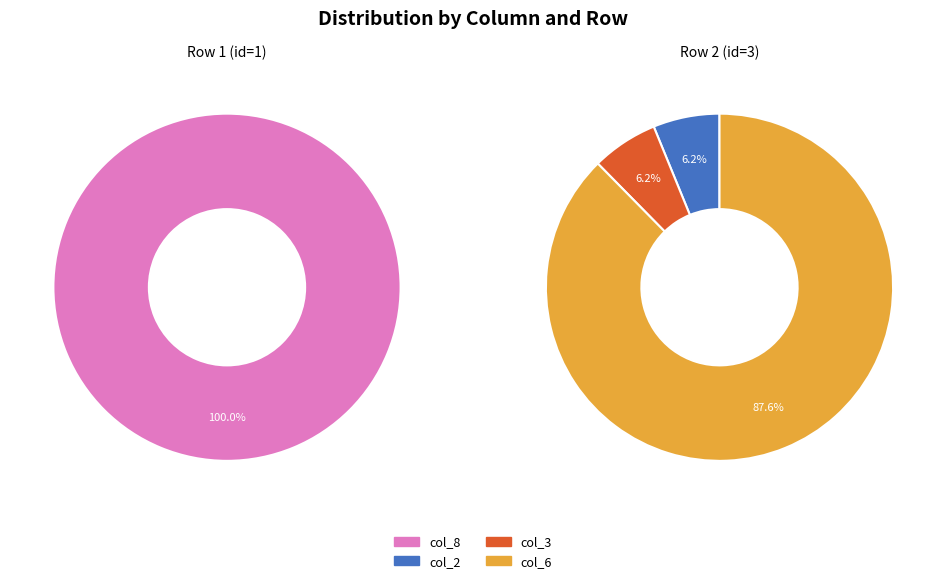

Is it true that col_5 is 1% of the pie?

False